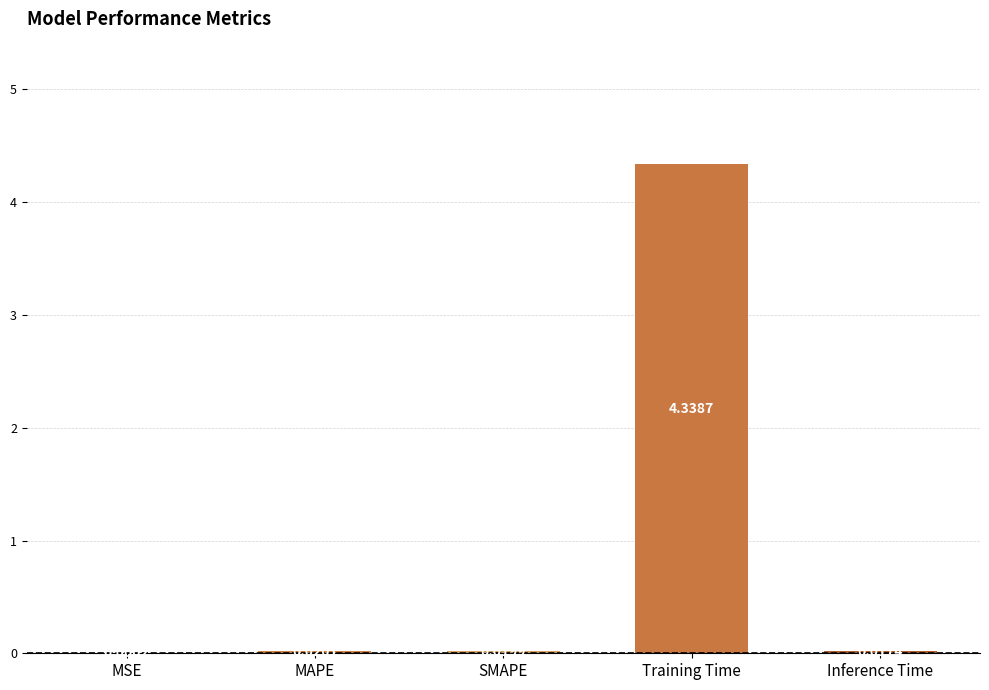

Which category has the highest value across all series?

Training Time